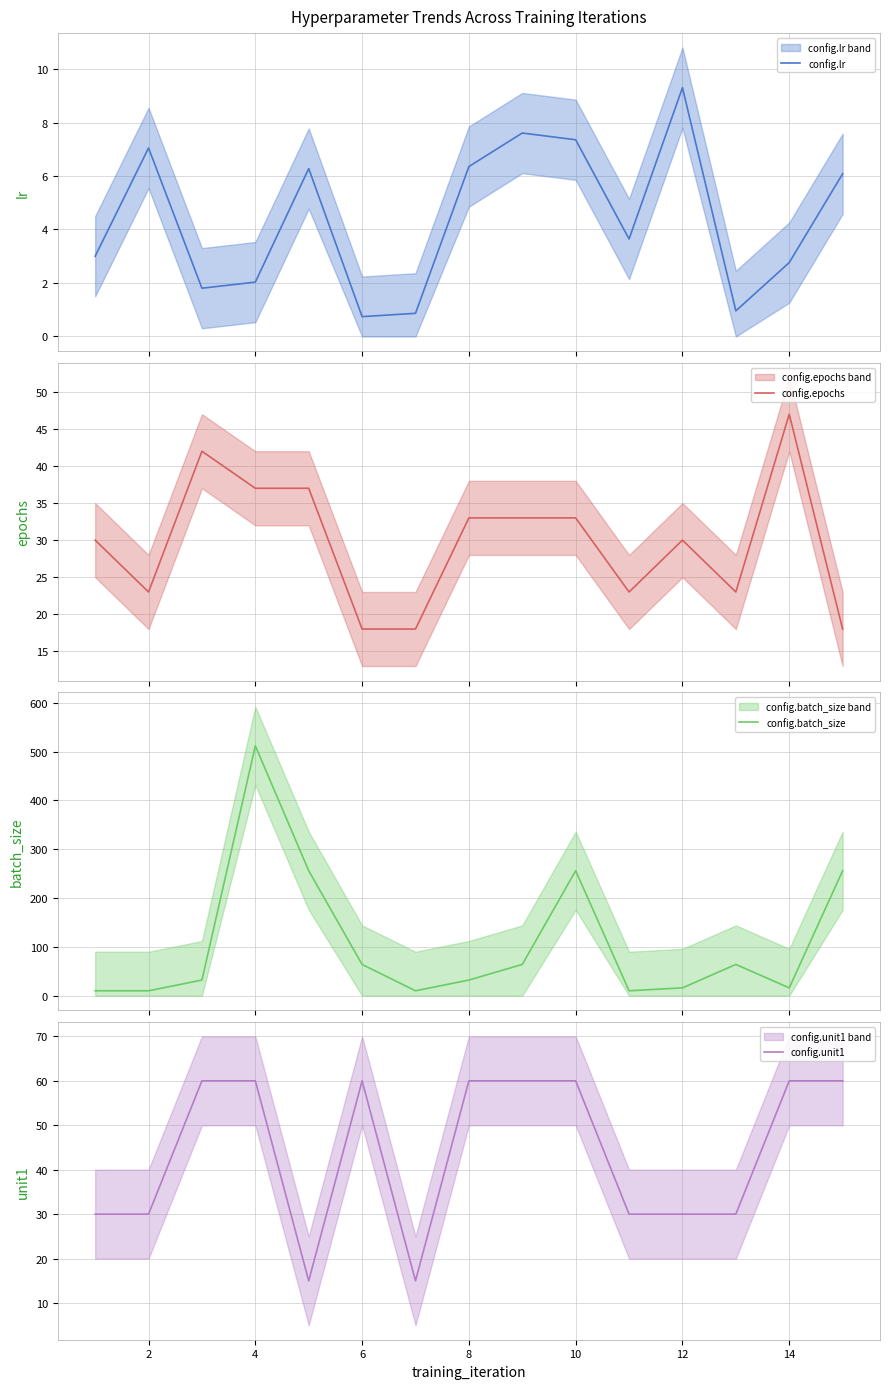

What is the value of the config.batch_size point at the 4th from the left?

512.0